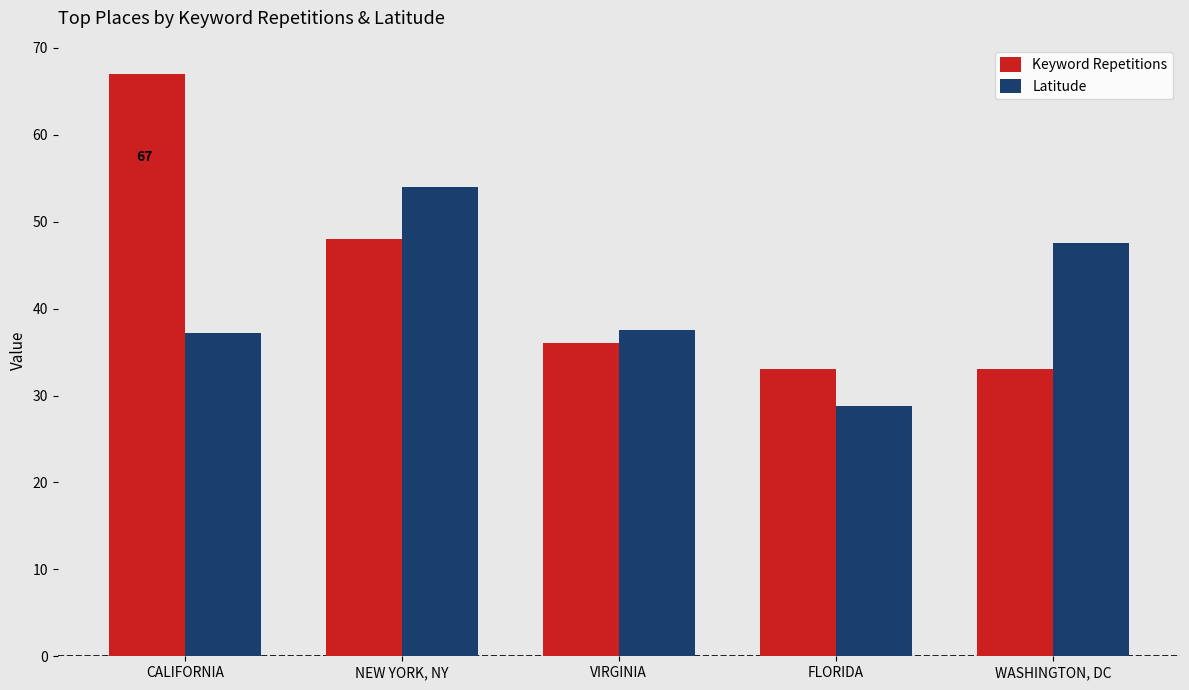

Does the chart contain stacked bars?

No